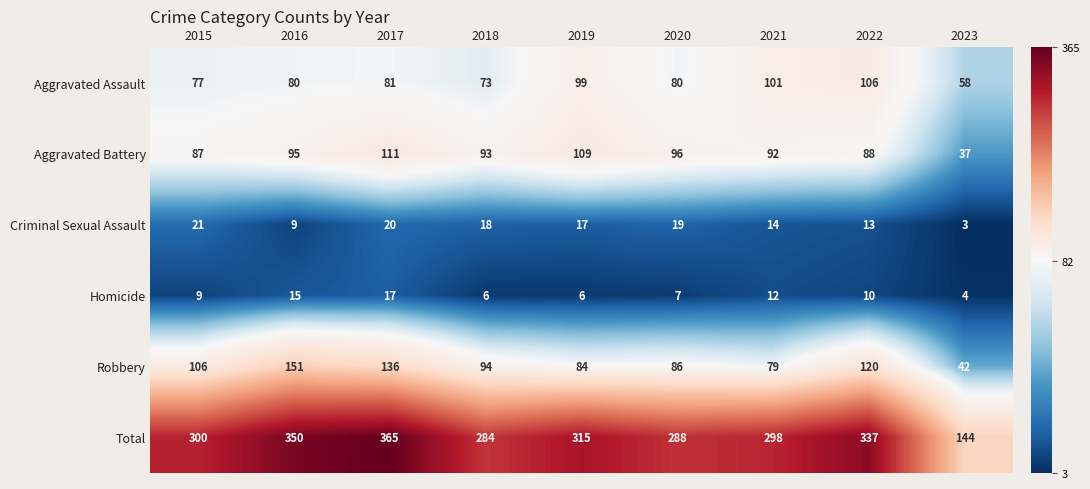

How many data points in Total are less than 300?

4